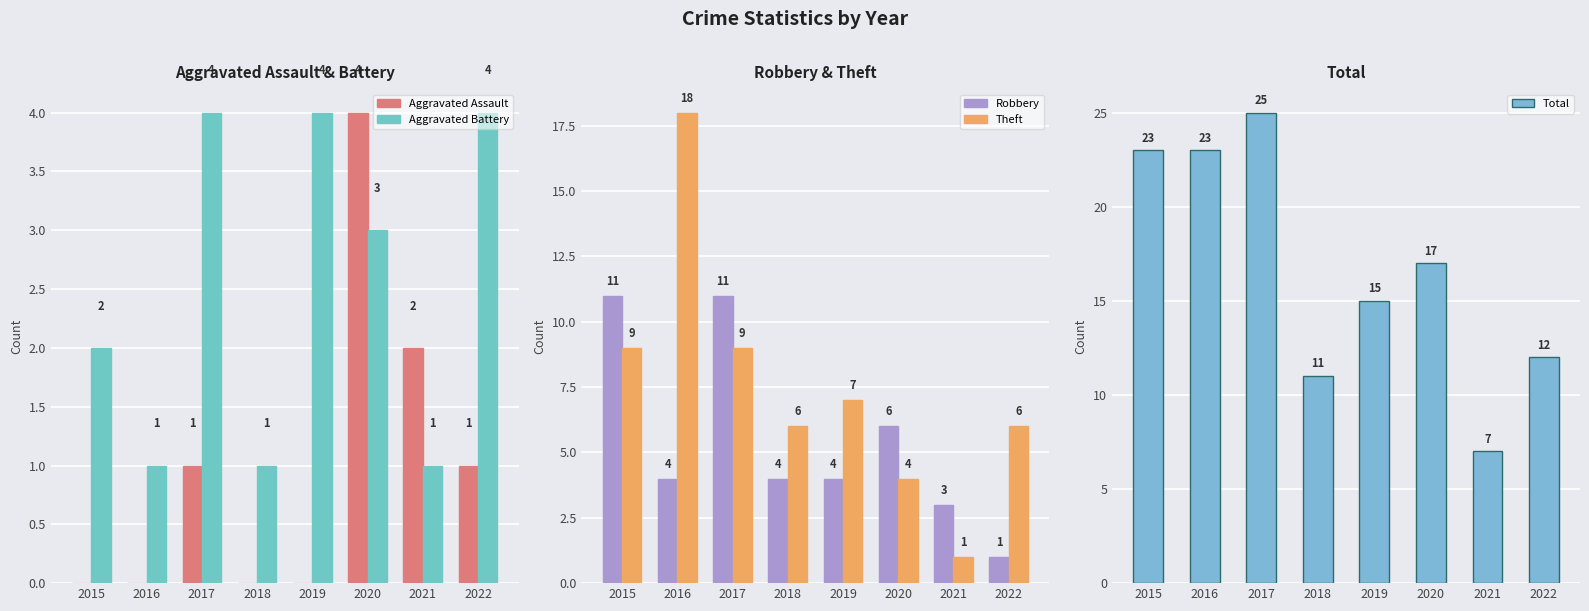

Which series has the largest range (max minus min)?

Total